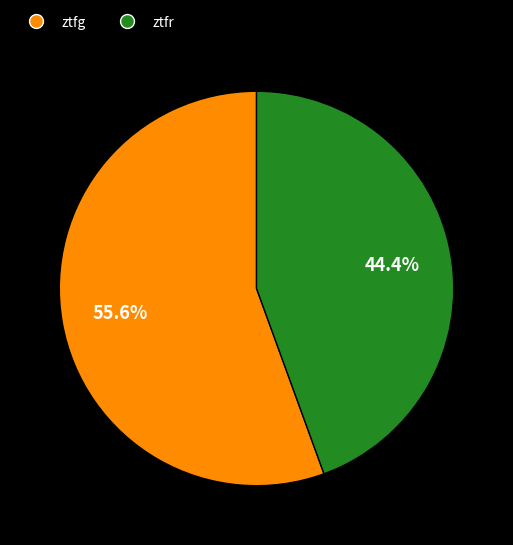

To the nearest percent, what is the difference between the largest and smallest slice percentages?

11%